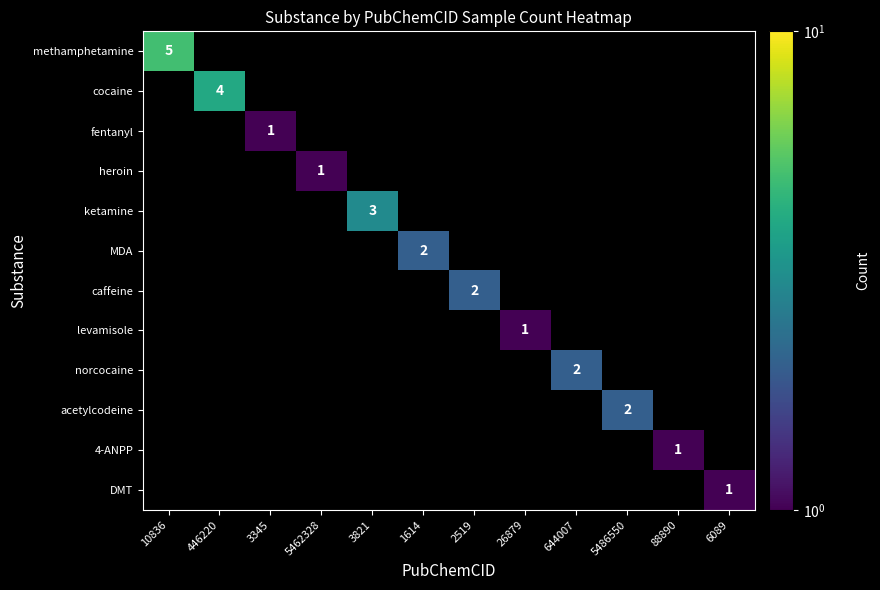

What is the smallest value displayed?

1.0